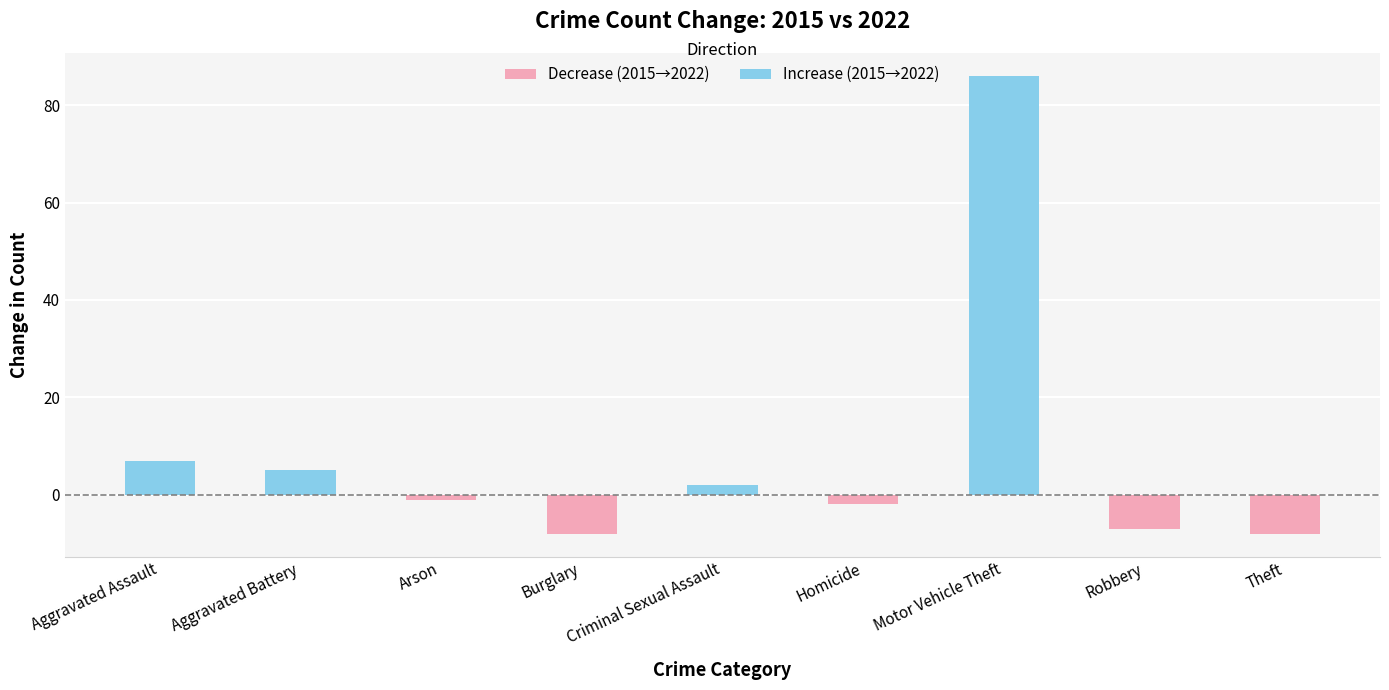

At which label is Increase (2015→2022) closest to 43?

Aggravated Assault